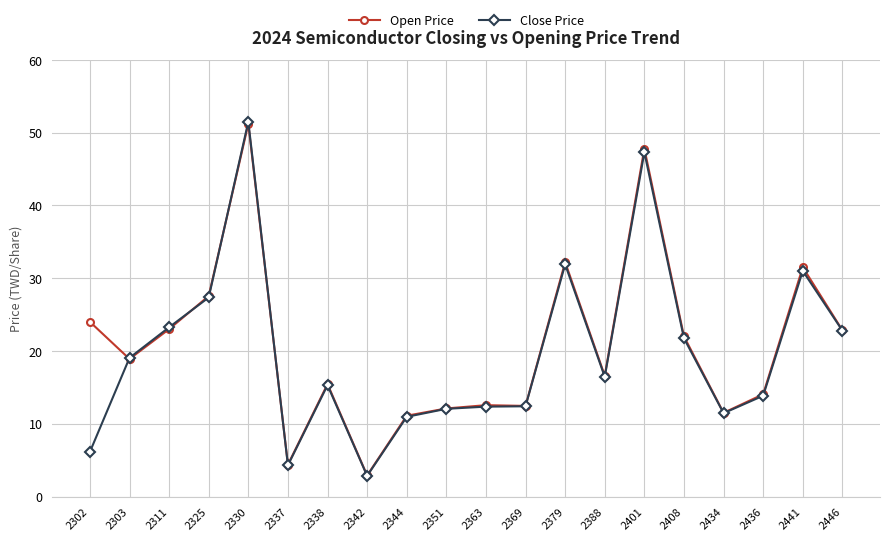

True or false: Open Price has a value of 16.3 at 2325.

False